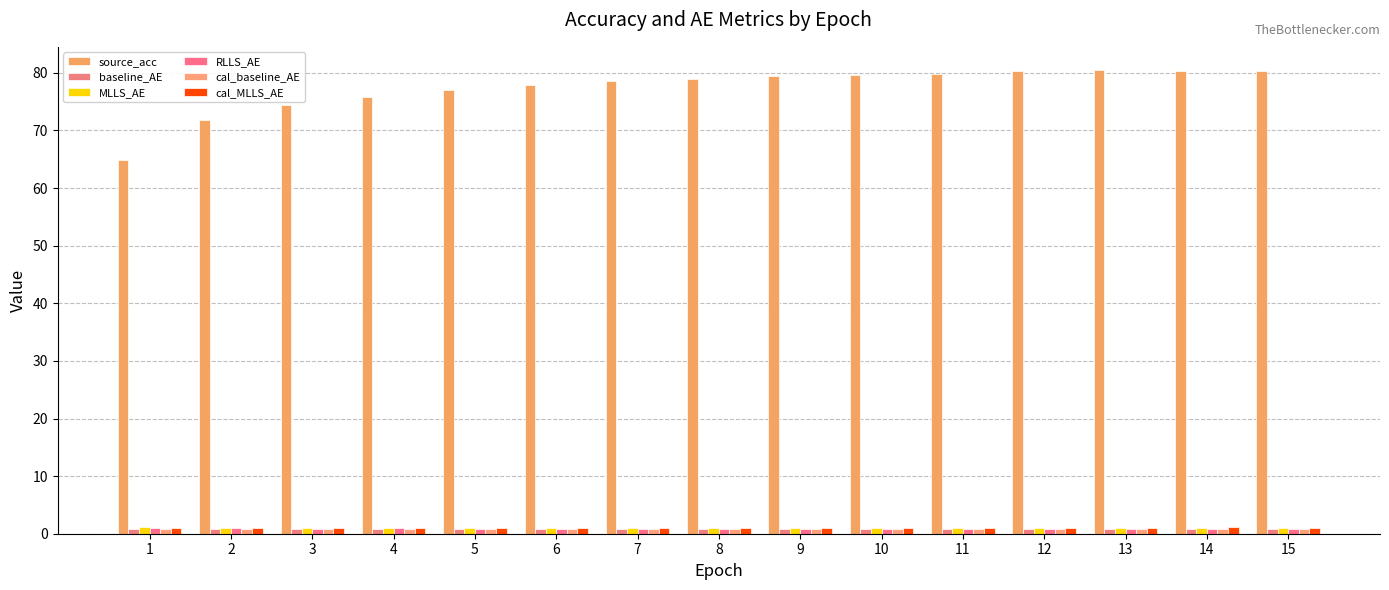

Reading left to right, transcribe all the data shown in this chart.

source_acc: 64.8	71.8	74.5	75.8	77.1	77.9	78.6	78.9	79.4	79.7	79.7	80.2	80.5	80.3	80.4
baseline_AE: 0.8	0.8	0.8	0.8	0.8	0.8	0.8	0.8	0.8	0.8	0.8	0.8	0.8	0.8	0.8
MLLS_AE: 1.1	1.1	1.0	1.1	1.0	1.0	1.0	1.0	1.0	1.0	1.0	1.0	1.0	1.1	1.0
RLLS_AE: 0.9	1.0	0.9	0.9	0.9	0.9	0.9	0.9	0.9	0.9	0.9	0.9	0.9	0.9	0.9
cal_baseline_AE: 0.8	0.8	0.8	0.8	0.8	0.8	0.8	0.8	0.8	0.8	0.8	0.8	0.8	0.8	0.8
cal_MLLS_AE: 1.1	1.0	1.0	1.0	1.0	1.1	1.1	1.0	1.0	1.1	1.1	1.1	1.1	1.1	1.1